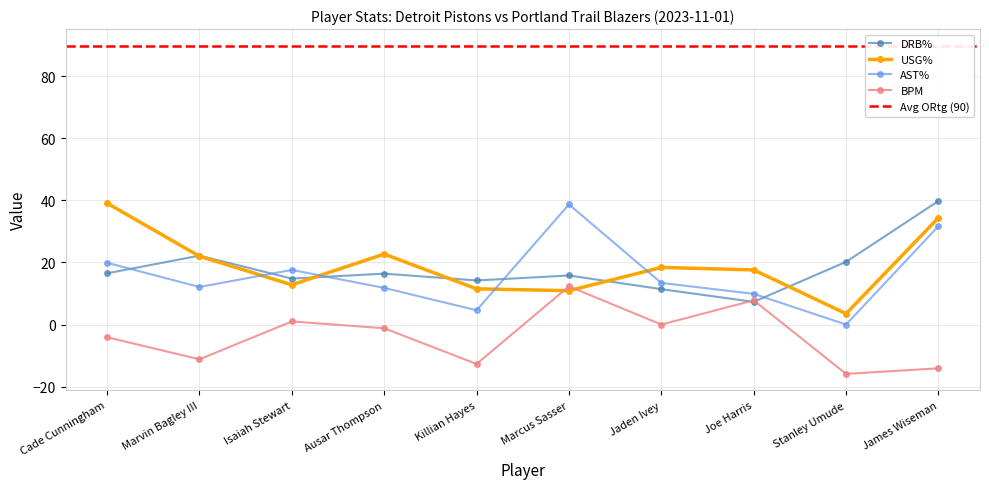

At which label does DRB% reach its peak?

James Wiseman